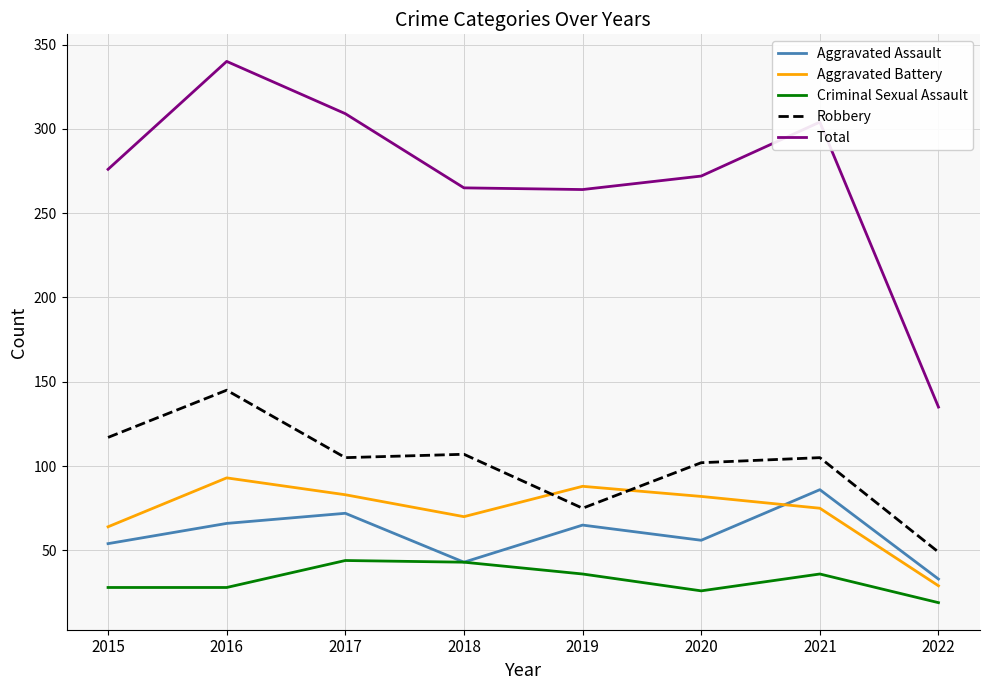

Read the Robbery value at 2015.

117